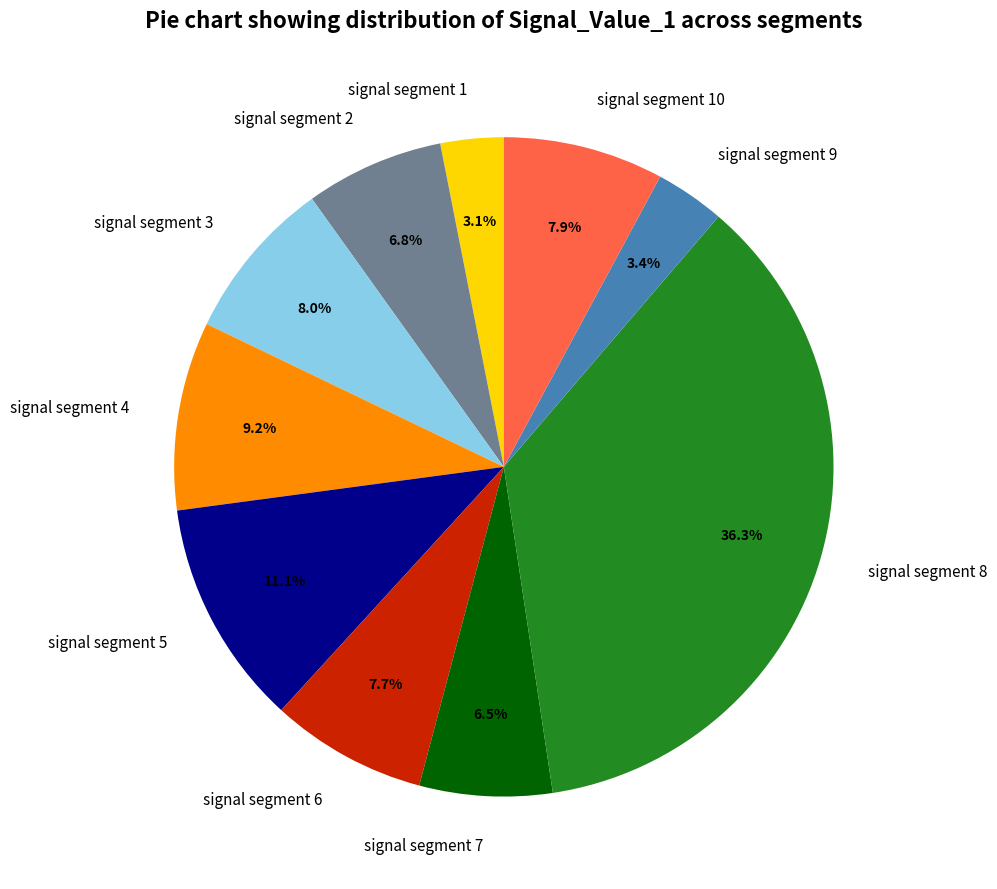

Do signal segment 1 and signal segment 6 together represent more than half of the pie?

No